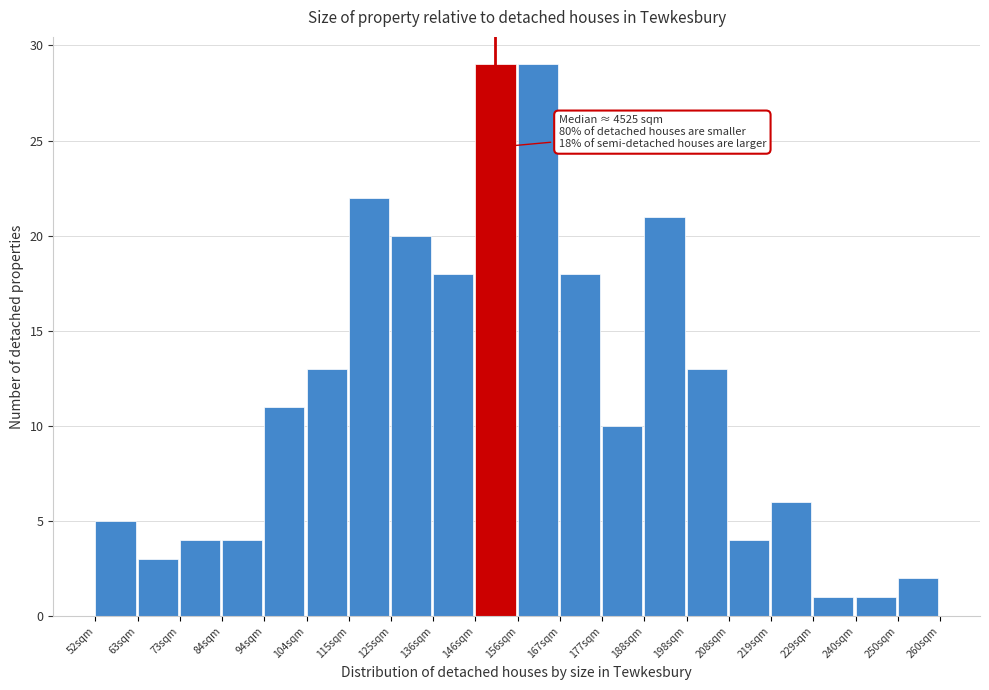

Reading left to right, extract all data points from this chart.

52sqm=5	63sqm=3	73sqm=4	84sqm=4	94sqm=11	104sqm=13	115sqm=22	125sqm=20	136sqm=18	146sqm=29	156sqm=29	167sqm=18	177sqm=10	188sqm=21	198sqm=13	208sqm=4	219sqm=6	229sqm=1	240sqm=1	250sqm=2